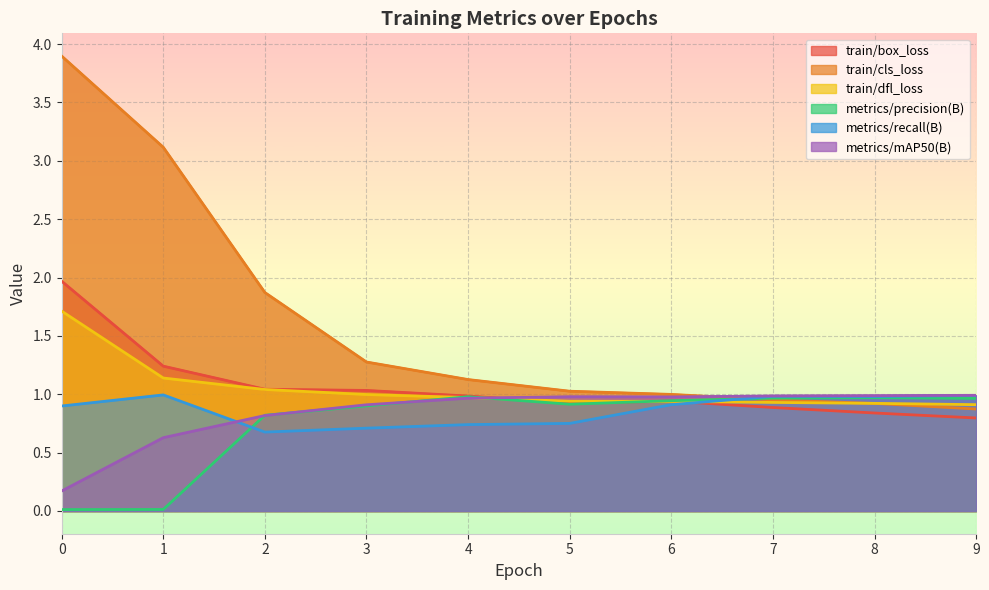

True or false: metrics/precision(B) has more than 1 interior local peaks.

True